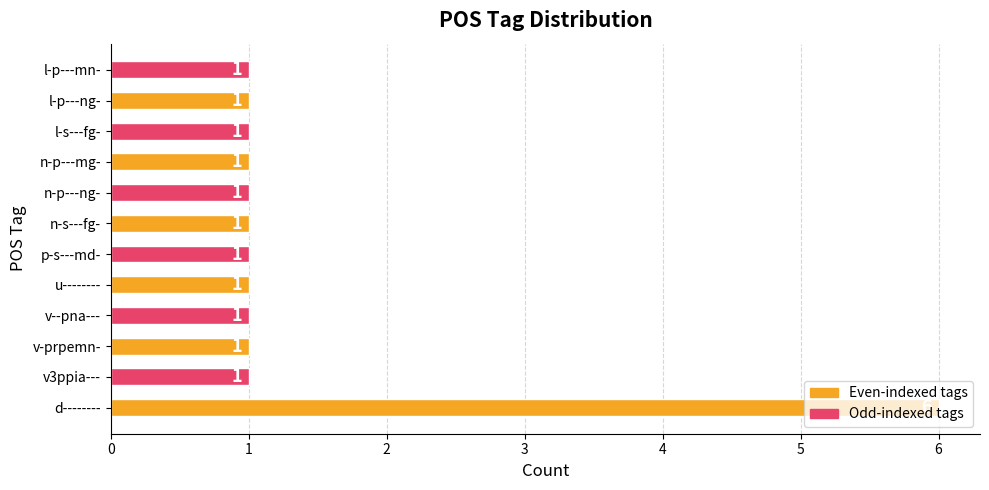

How many values are between 1 and 2?

11